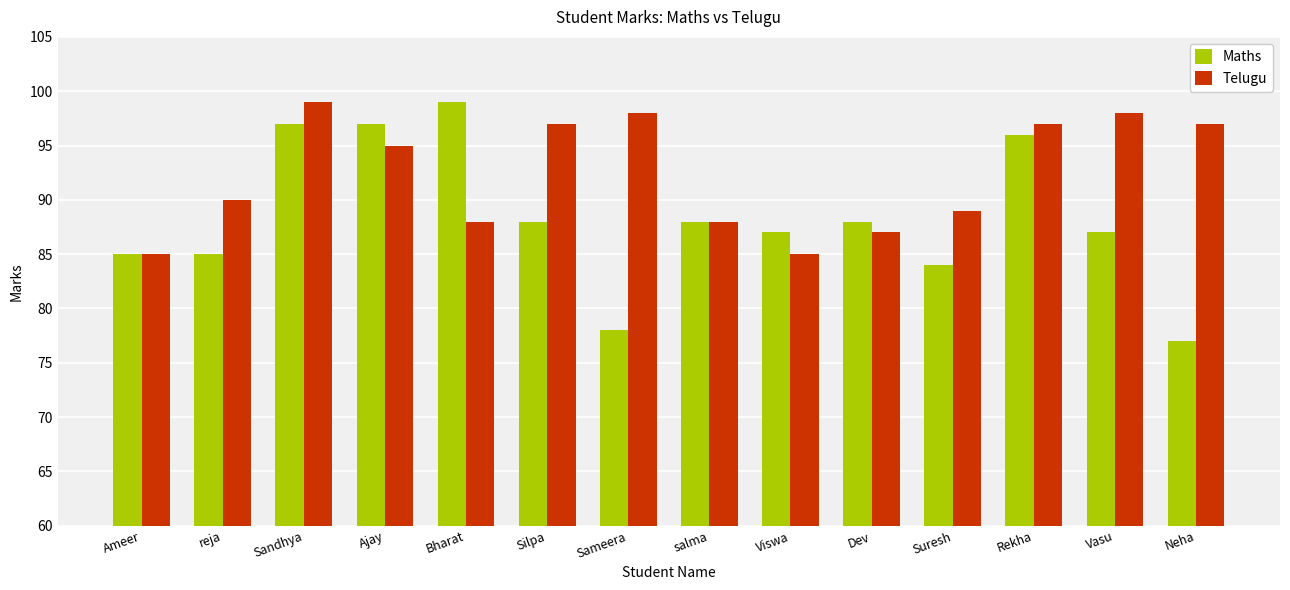

What is the average value of the Telugu series?

92